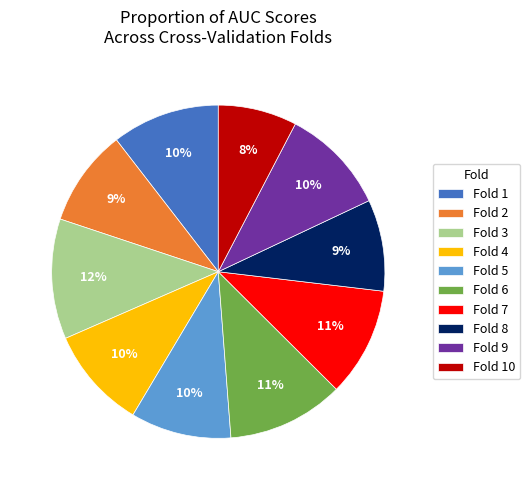

Does Fold 5 represent more than half of the total?

No